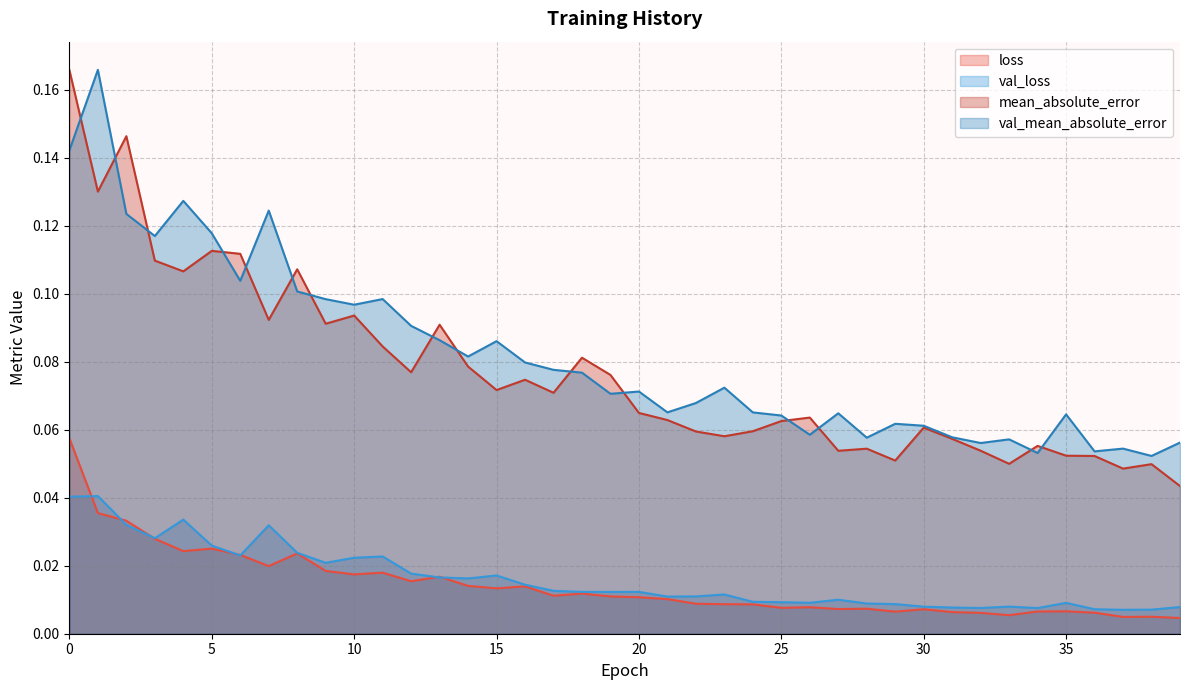

The val_mean_absolute_error series shows 0.0 at 23. True or false?

False